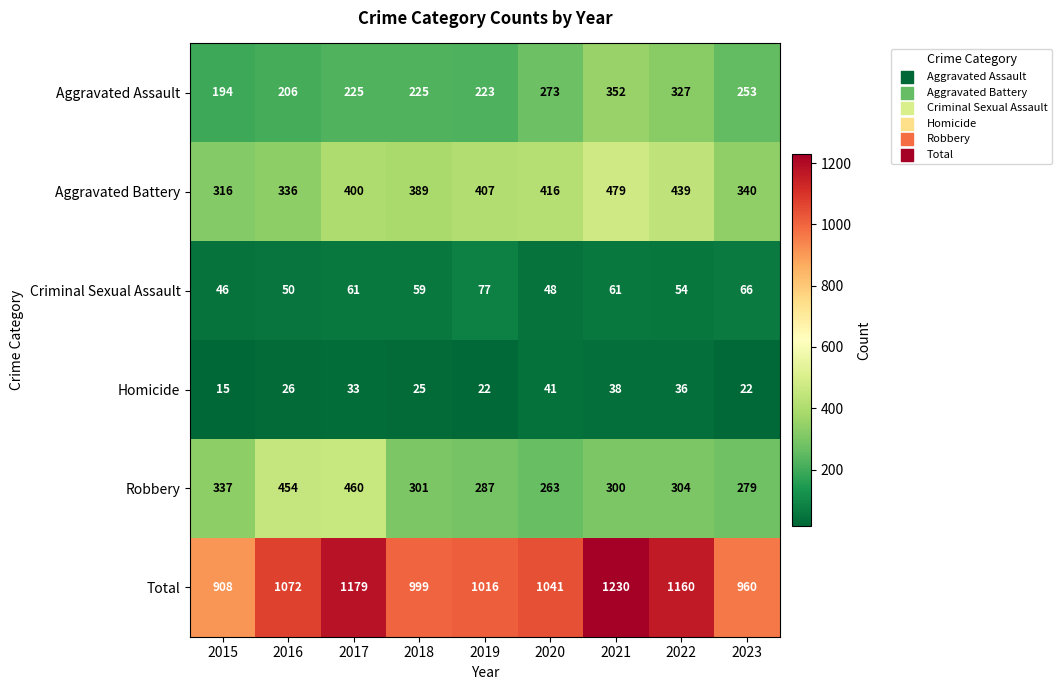

Which series has the widest spread of values?

Total